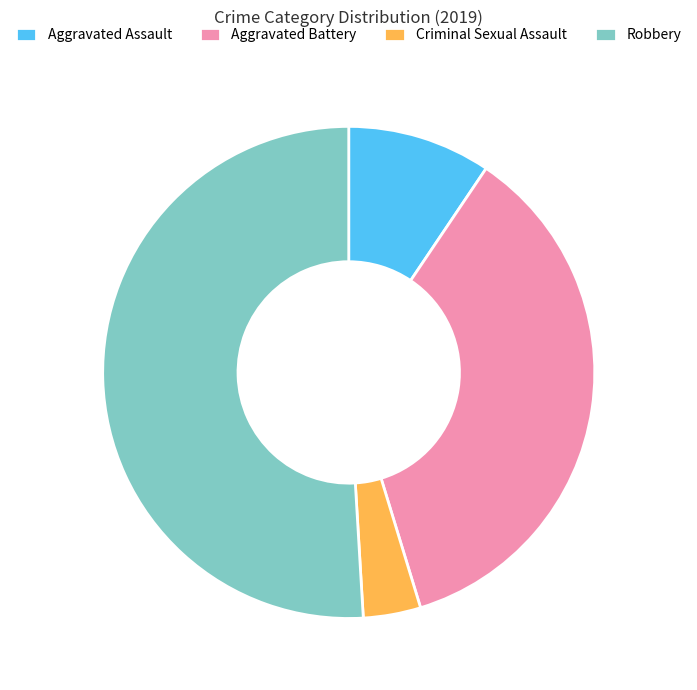

What is the largest slice in the pie chart?

Robbery